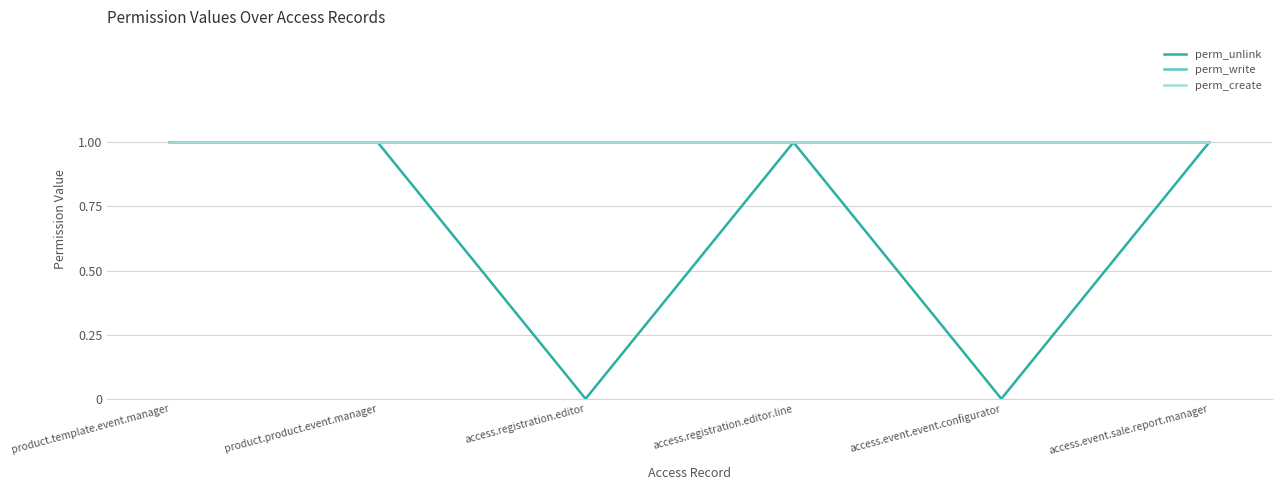

In perm_unlink, how many points are lower than both neighbors (excluding endpoints)?

2